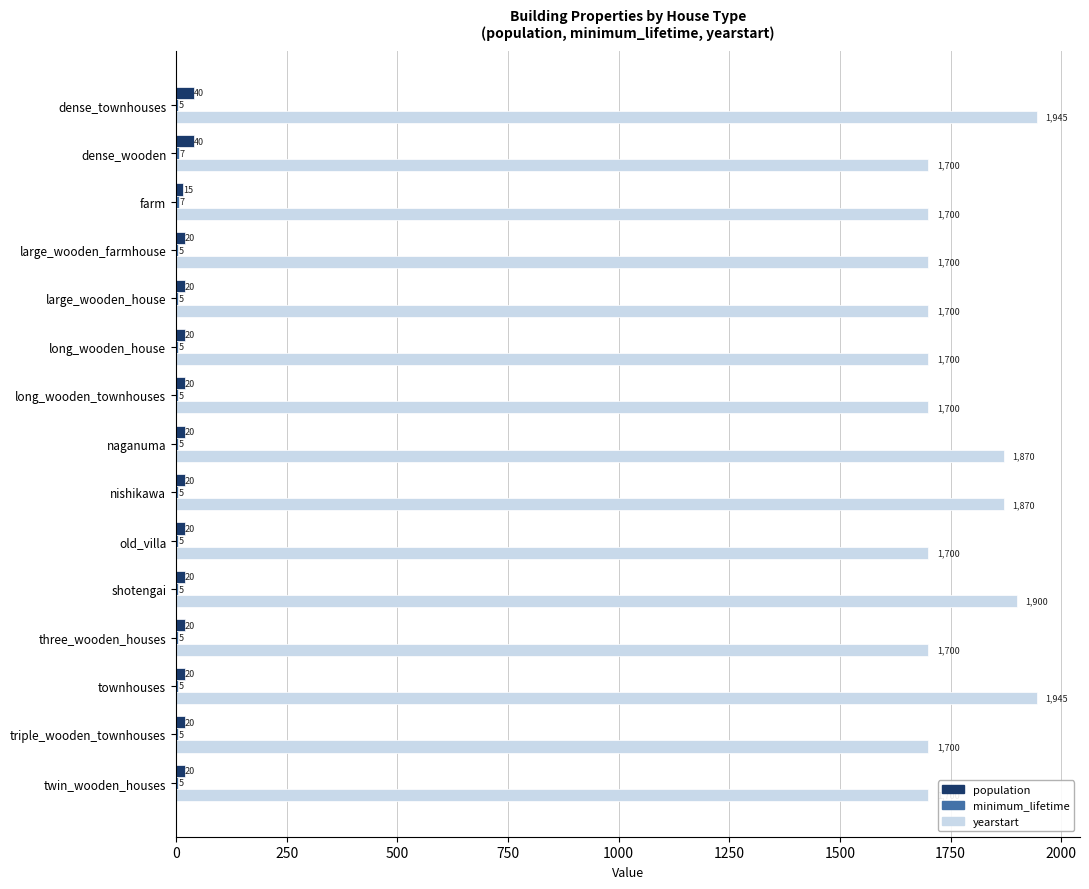

How many yearstart values are between 1700 and 1870?

12